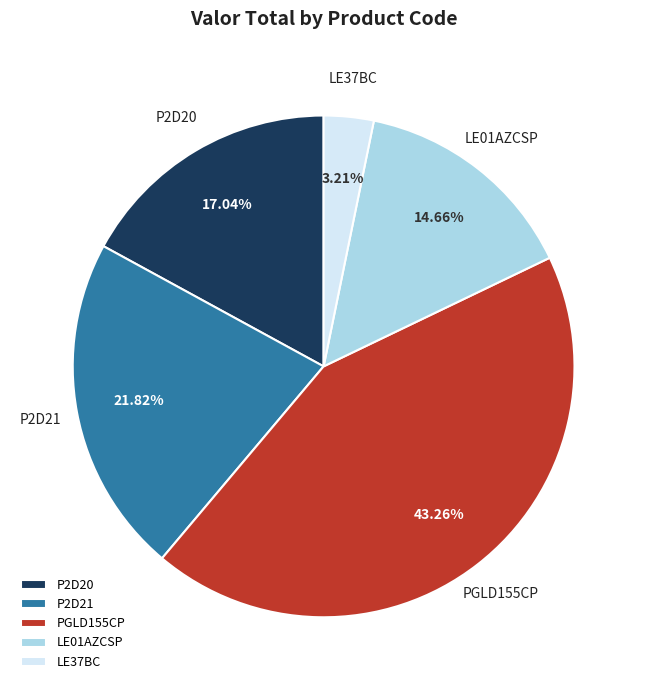

The LE37BC slice represents 15% of the pie. True or false?

False